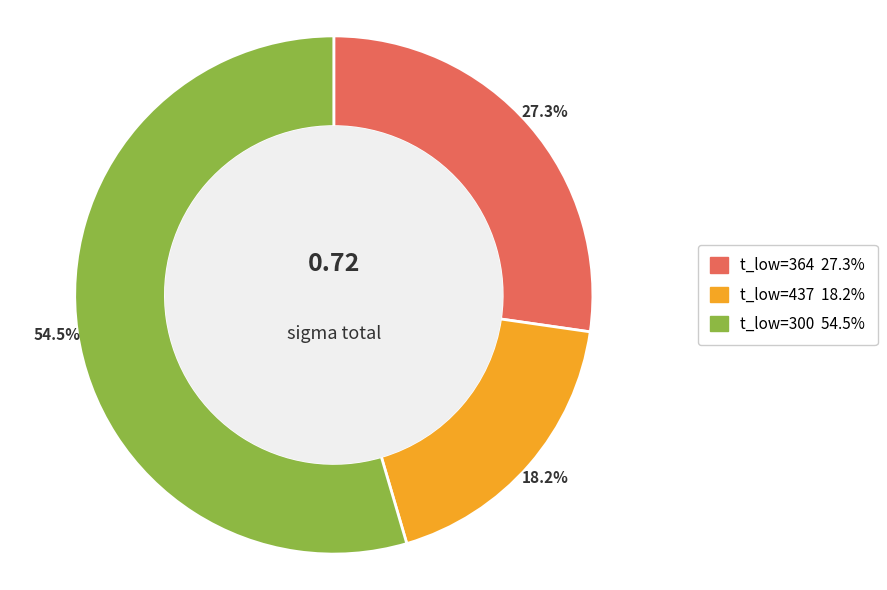

Does any single category account for the majority?

Yes